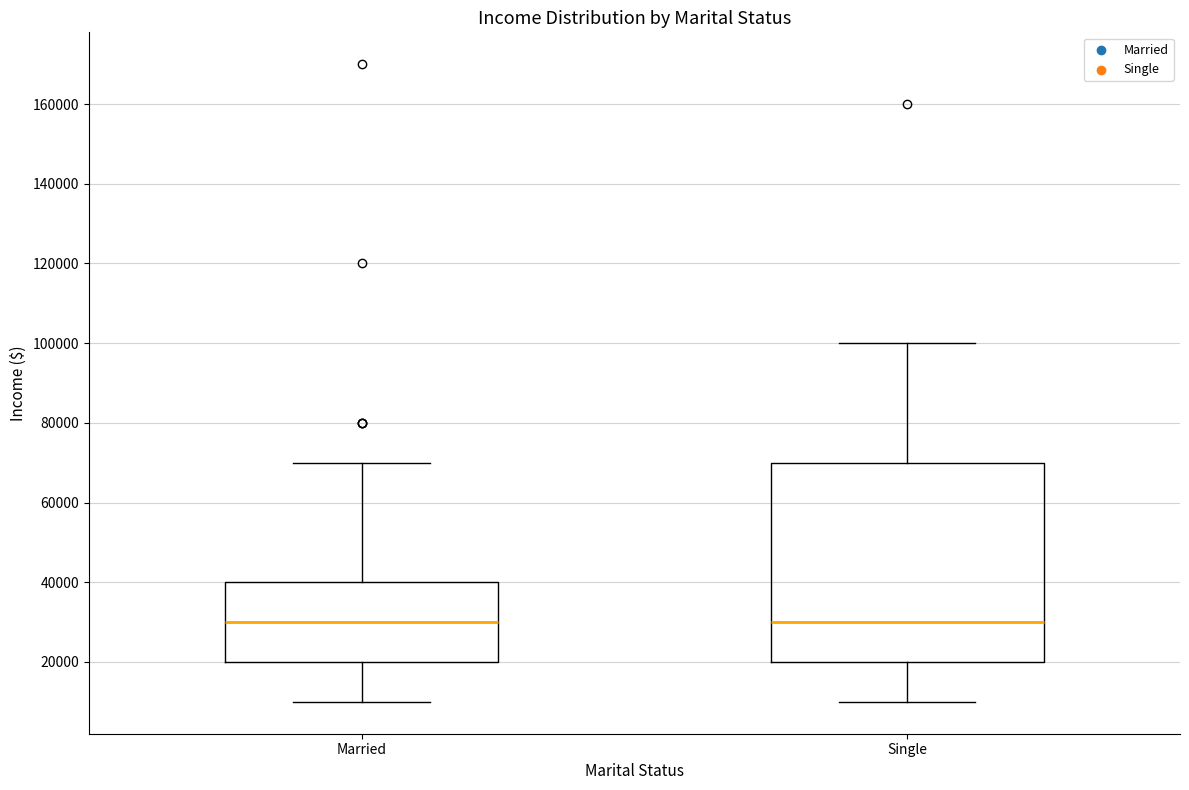

Reading left to right, read every box against the y-axis: the position of its median line, the range the box covers, and the ends of its whiskers. The values are not printed on the chart, so give them approximately, as read against the axis.

Married: median 30000, box 20000 to 40000, whiskers 10000 to 70000
Single: median 30000, box 20000 to 70000, whiskers 10000 to 100000